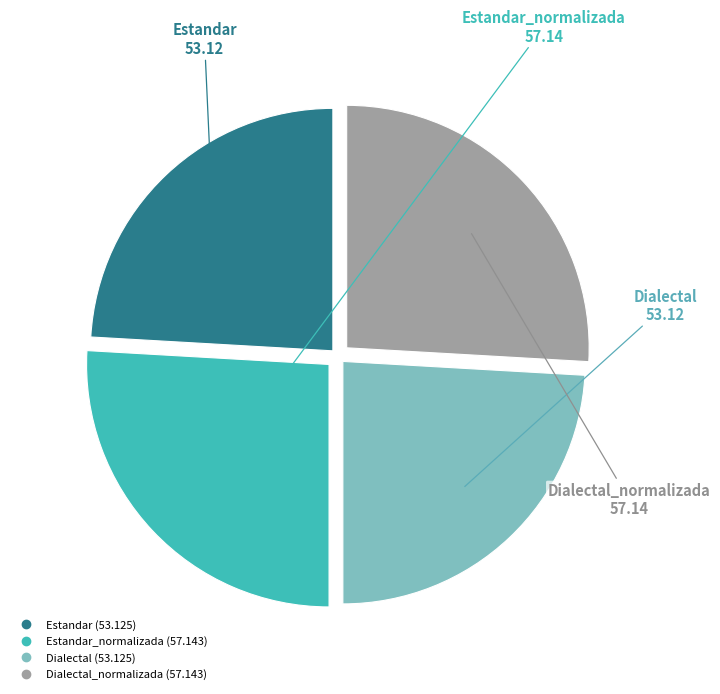

Does any single category account for the majority?

No